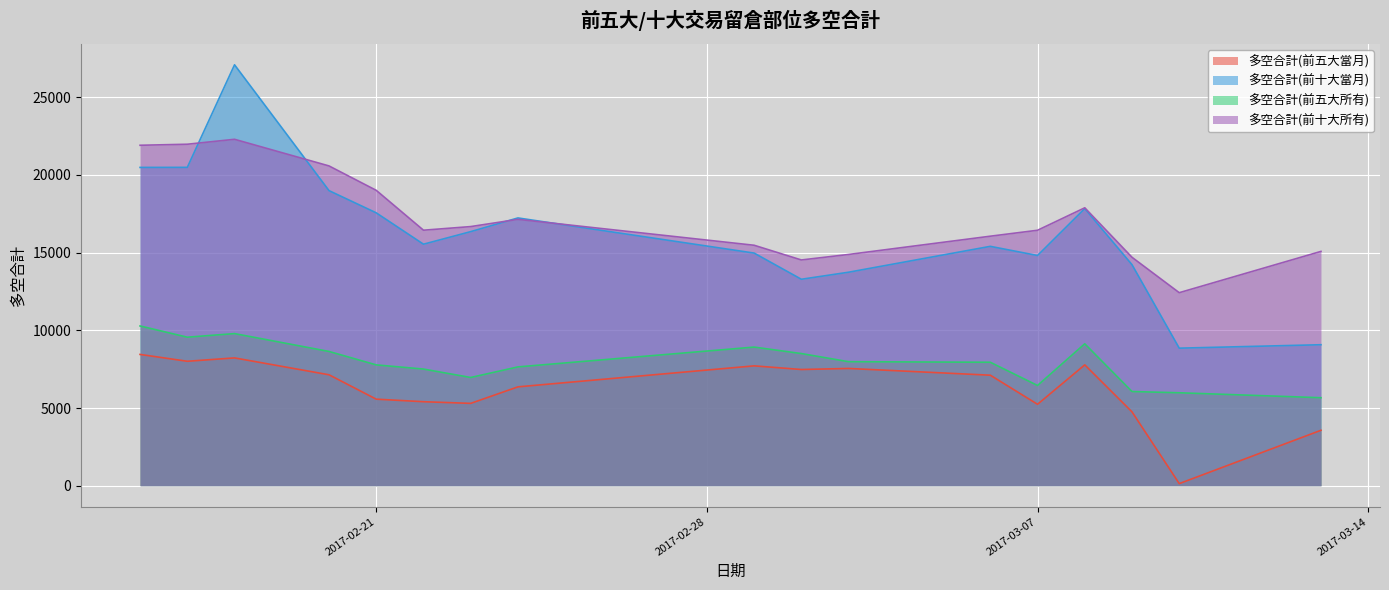

What position from the left is 2017-02-23?

7